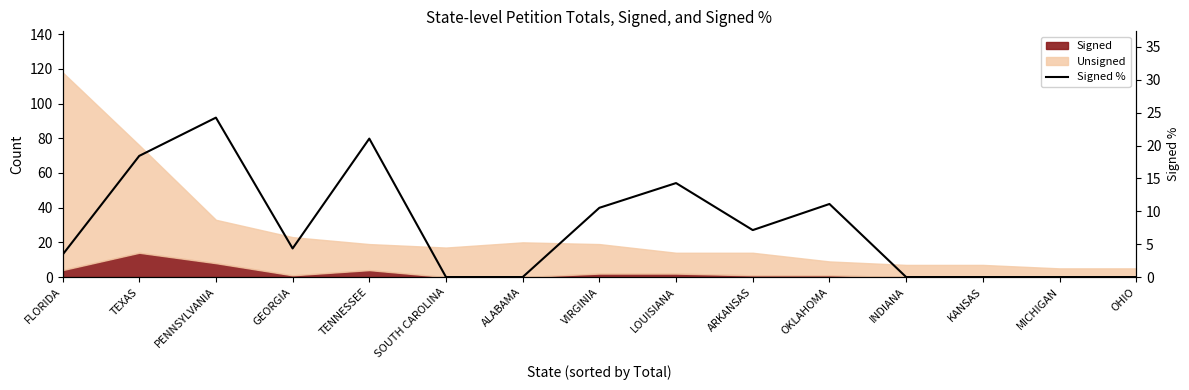

Is it true that the value at FLORIDA is 5.0?

False